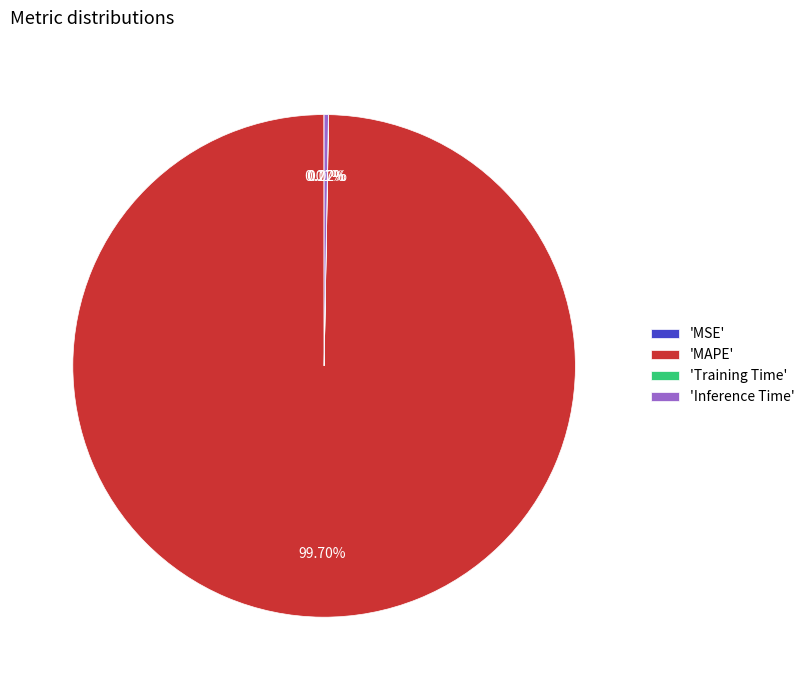

What is the majority slice?

'MAPE'